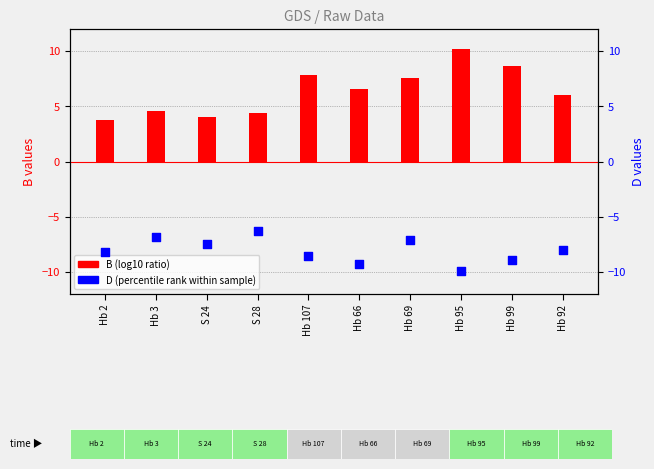

Is the value of D (percentile rank) at S 24 greater than the value of B (log10 ratio) at Hb 95?

No